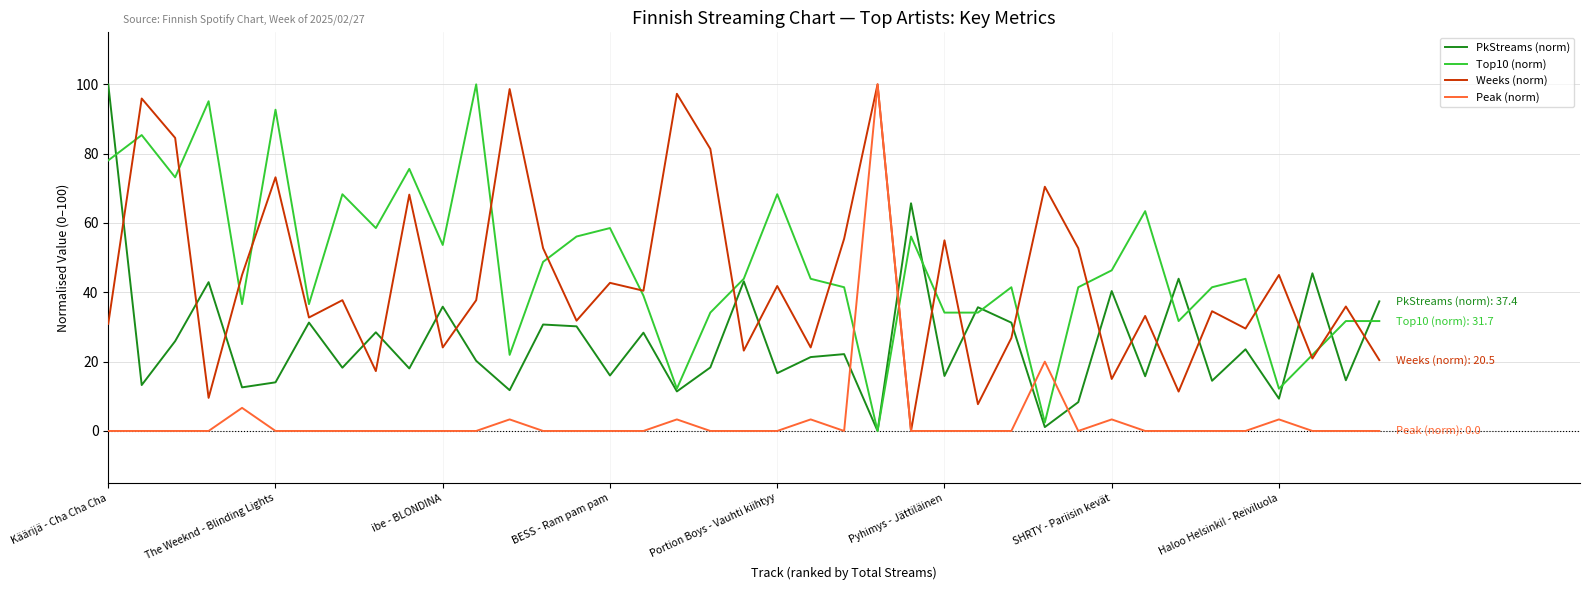

In Peak (norm), how many points are higher than both neighbors (excluding endpoints)?

8